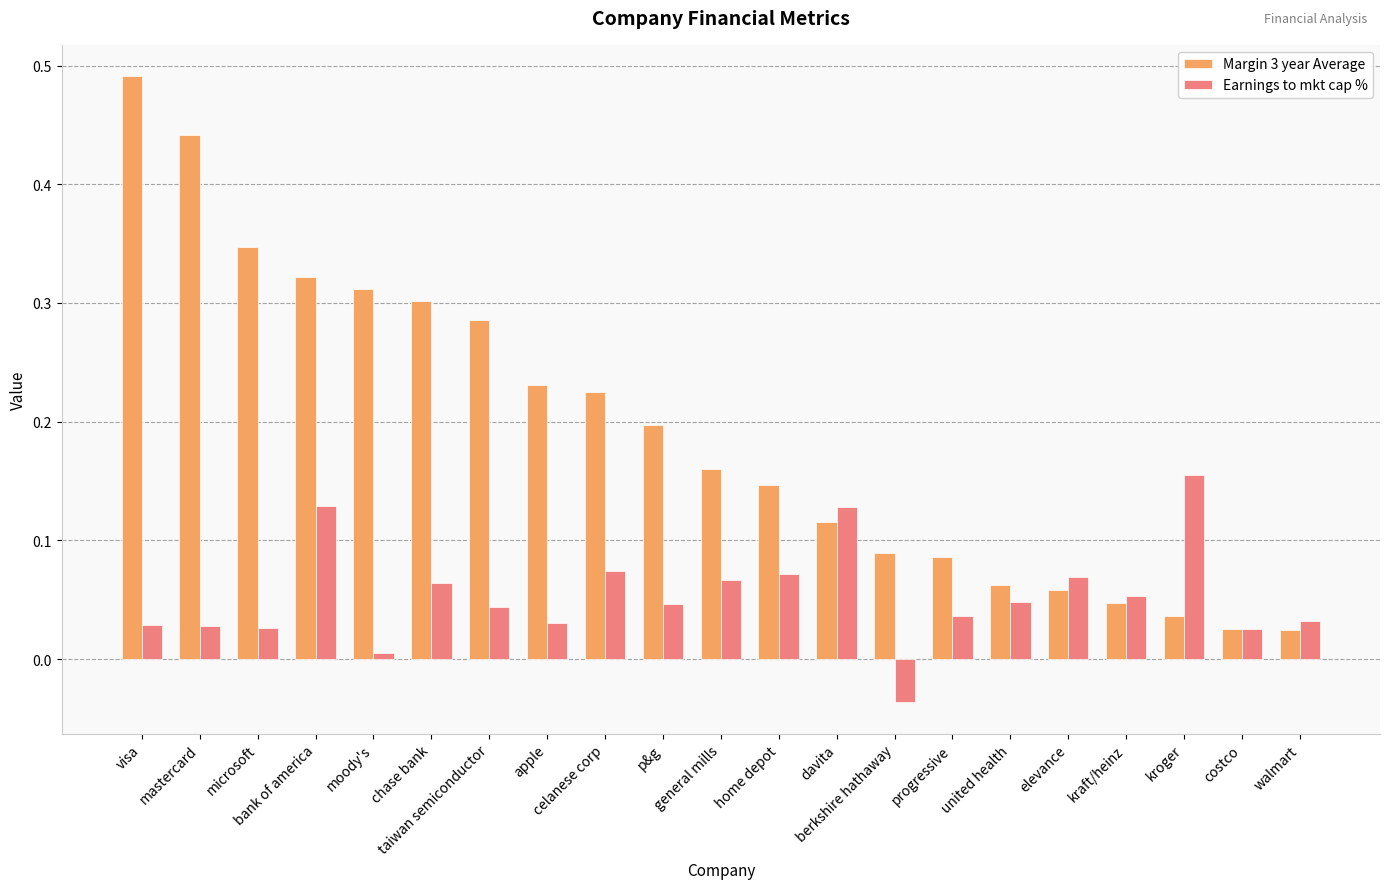

Which series has the widest spread of values?

Margin 3 year Average